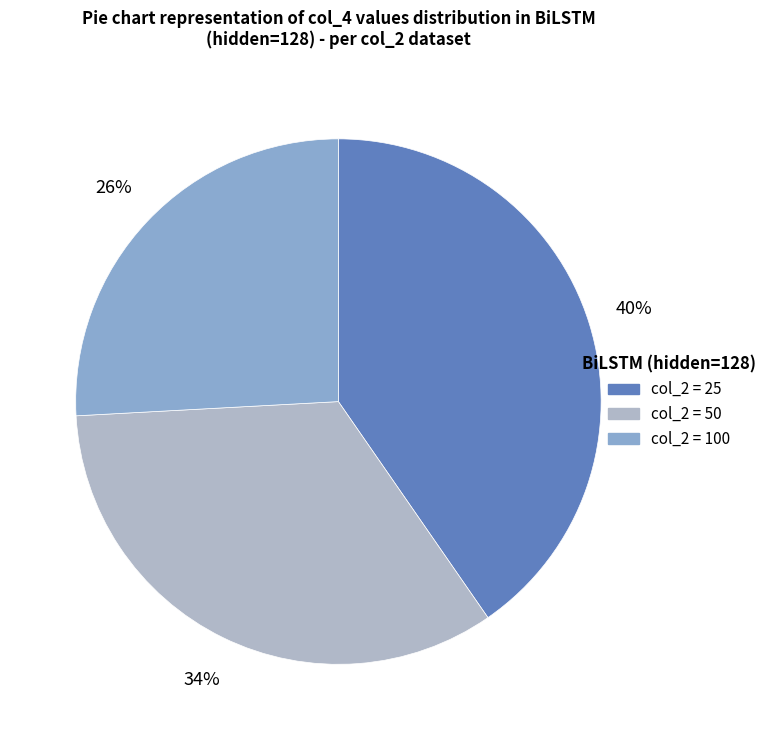

To the nearest percent, what is the average slice percentage?

33%